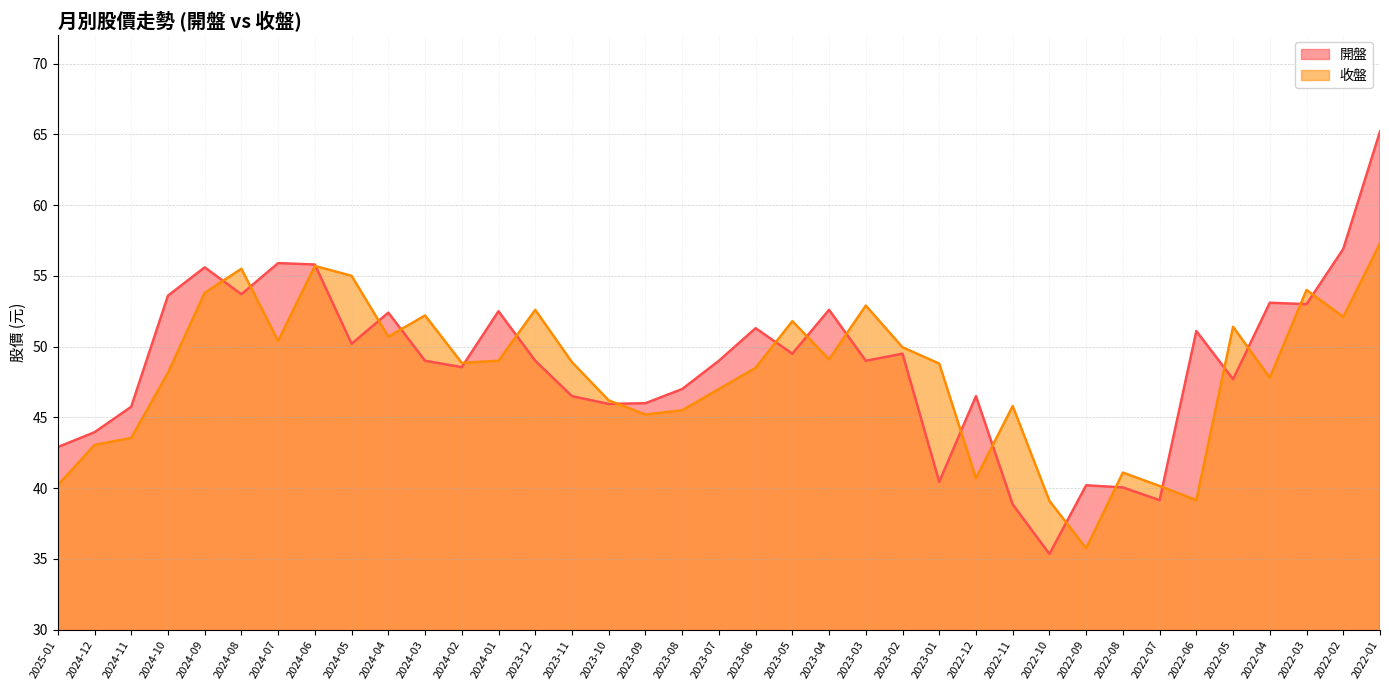

After their last crossing, which series has the higher values: 收盤 or 開盤?

開盤